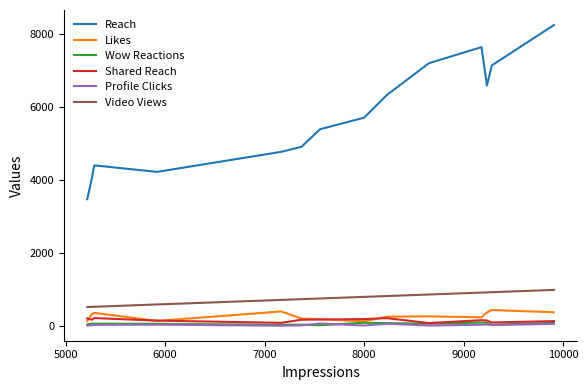

Which series has the largest range (max minus min)?

Reach